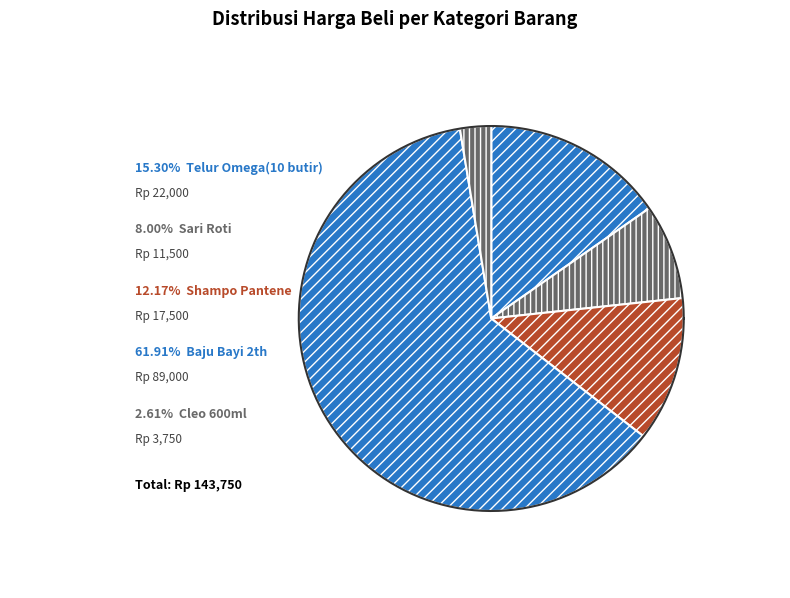

Rank the categories by value from highest to lowest.

Baju Bayi 2th, Telur Omega(10 butir), Shampo Pantene, Sari Roti, Cleo 600ml